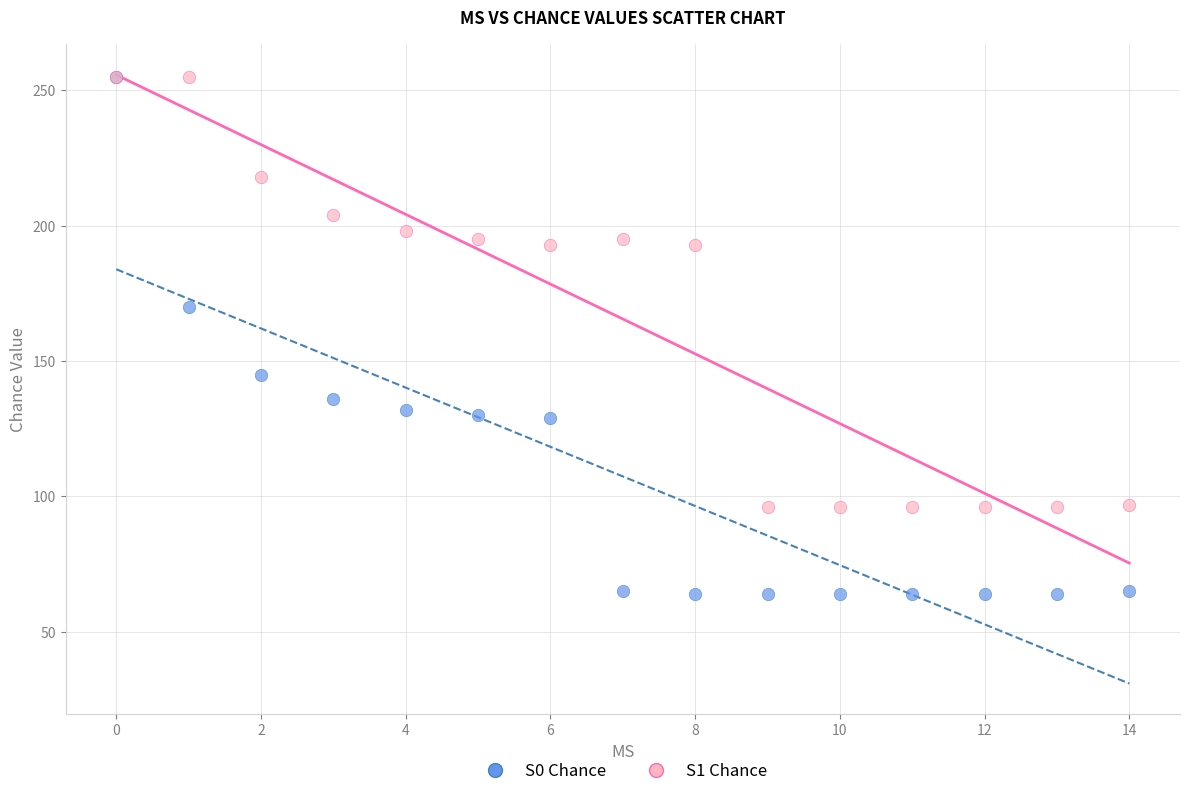

Across all series, what Y value is closest to 159?

170